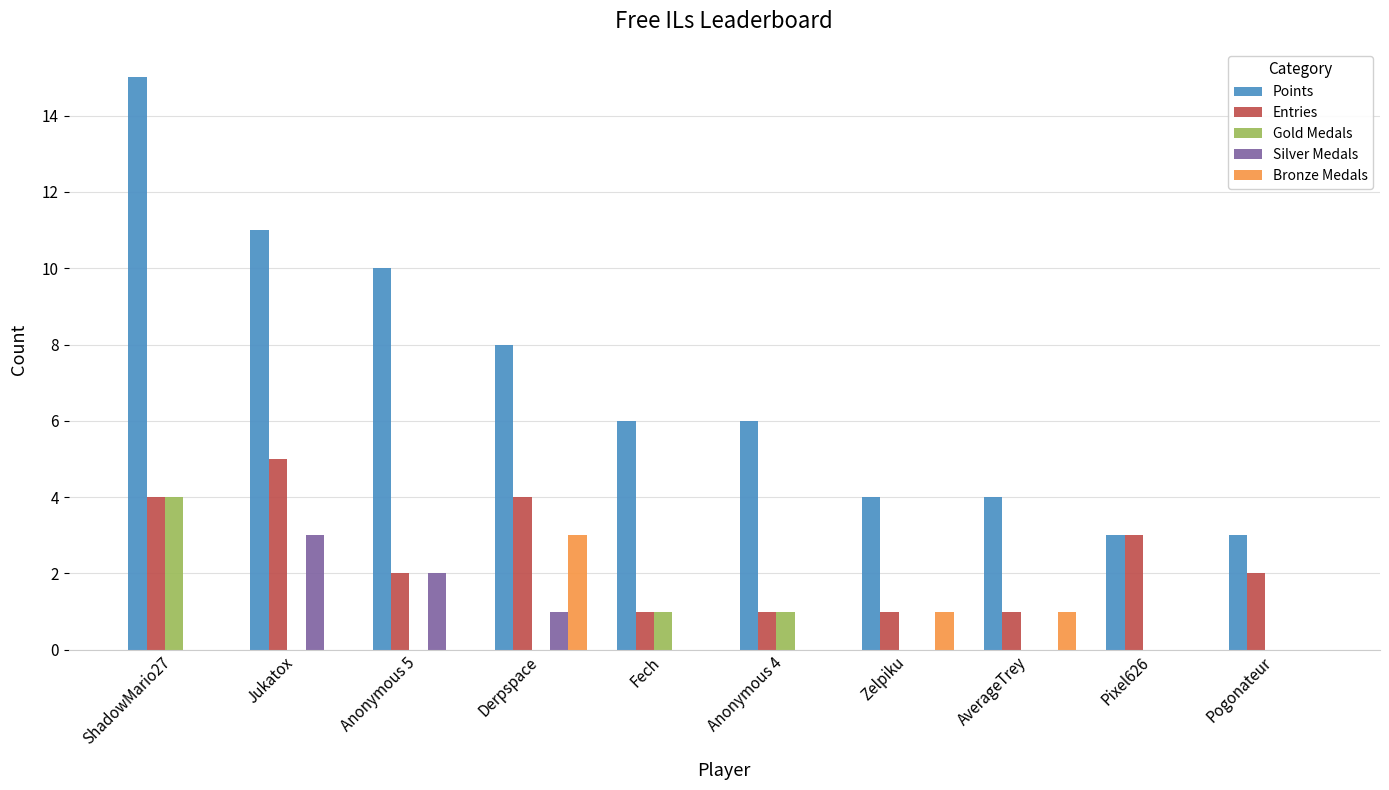

True or false: Points has a value of 4 at AverageTrey.

True